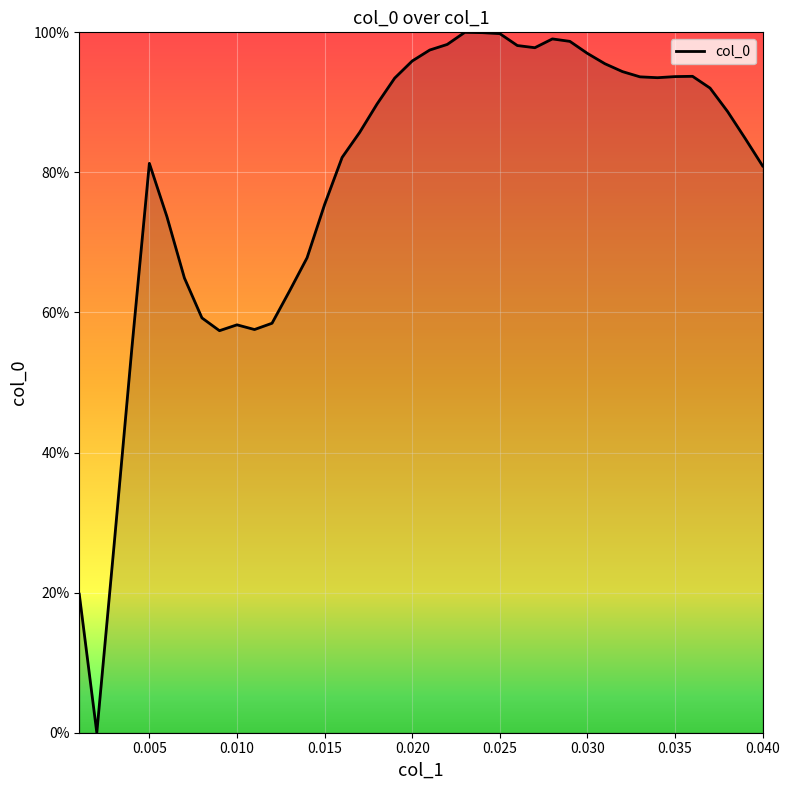

What is the greatest value displayed?

100.0